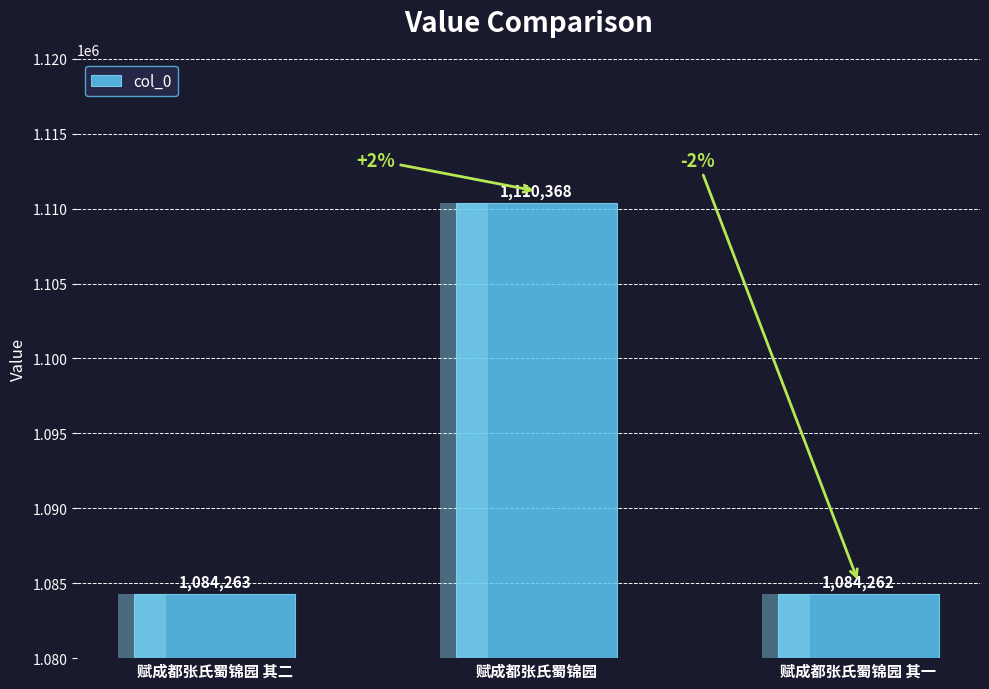

What is the change in value from 赋成都张氏蜀锦园 其二 to 赋成都张氏蜀锦园?

+26105